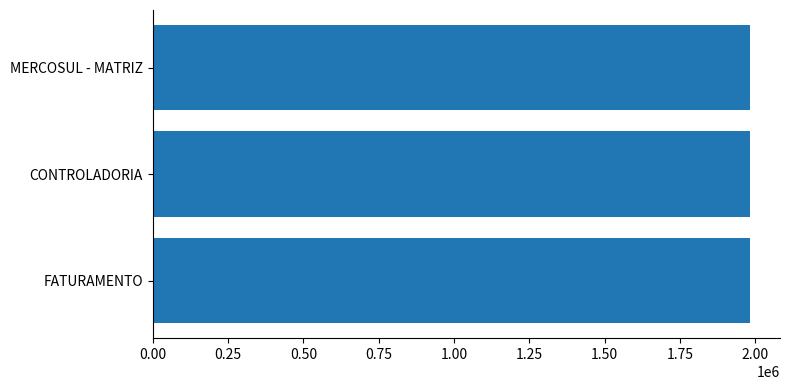

True or false: the data shows 1982789 at CONTROLADORIA.

True